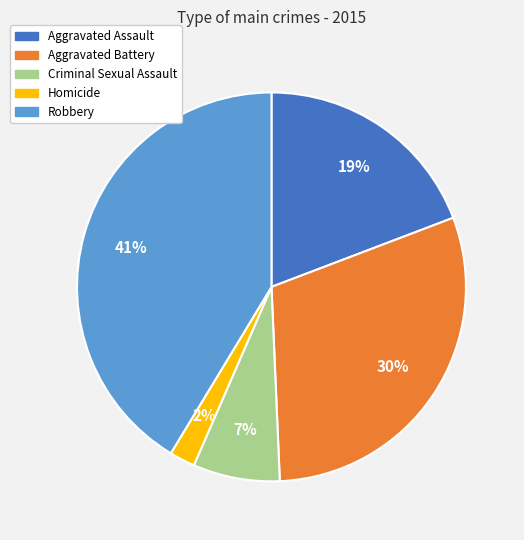

Is there a majority slice in this chart?

No